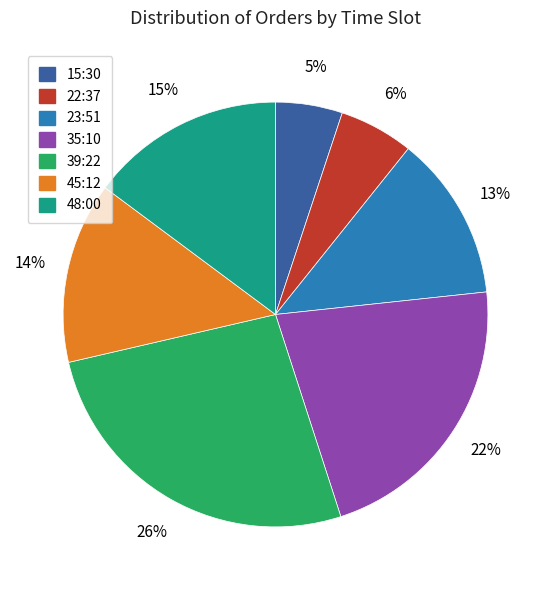

Does any single category account for the majority?

No